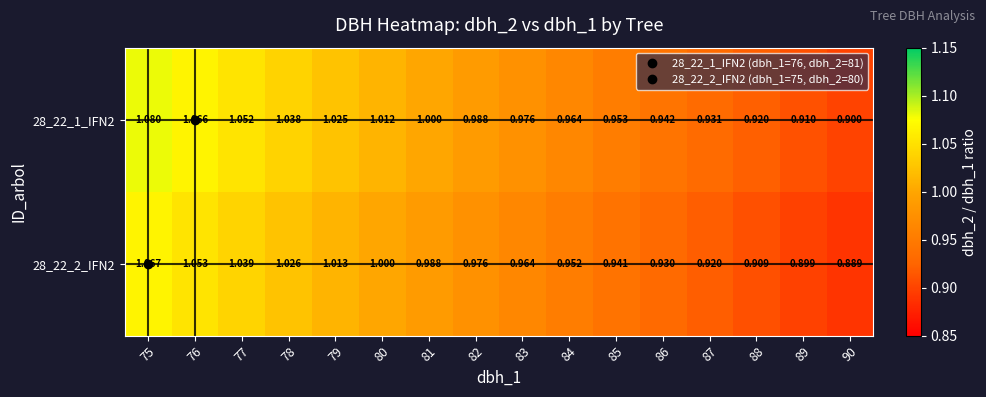

How many categories are shown in the chart?

16